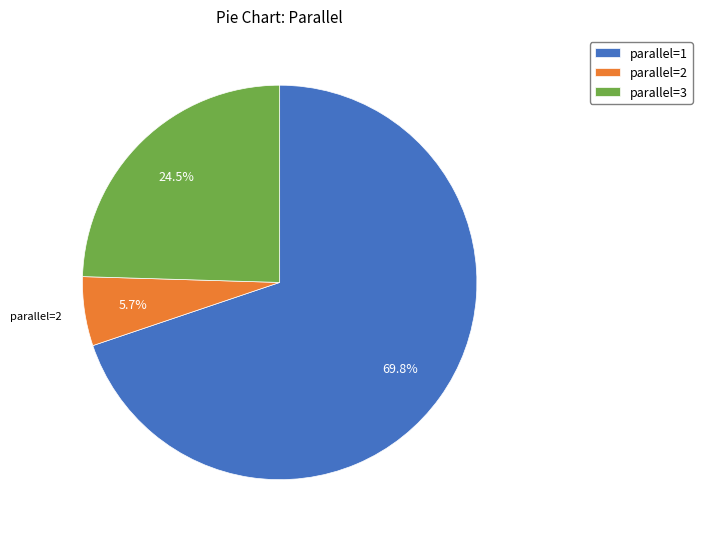

Which category has the biggest portion of the pie?

parallel=1